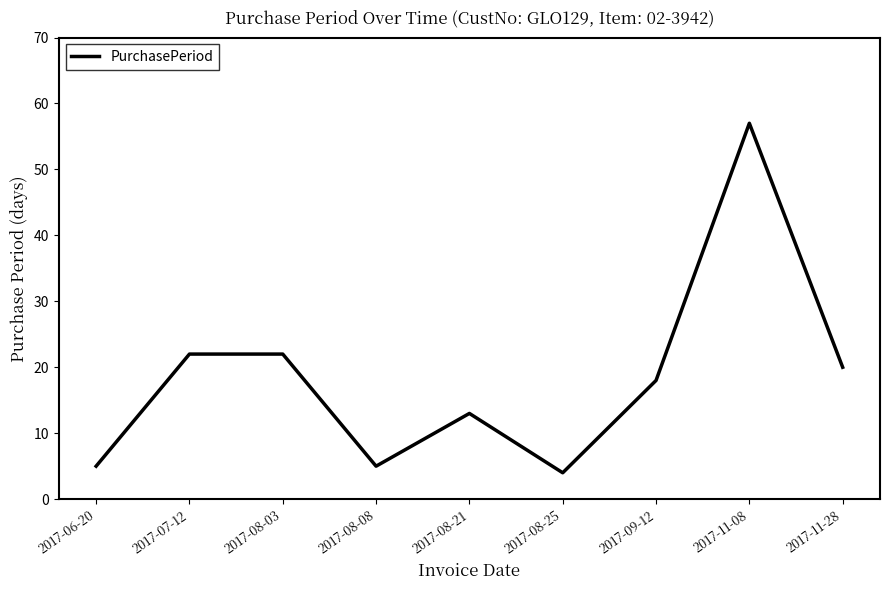

Which label corresponds to the smallest value in the chart?

2017-08-25